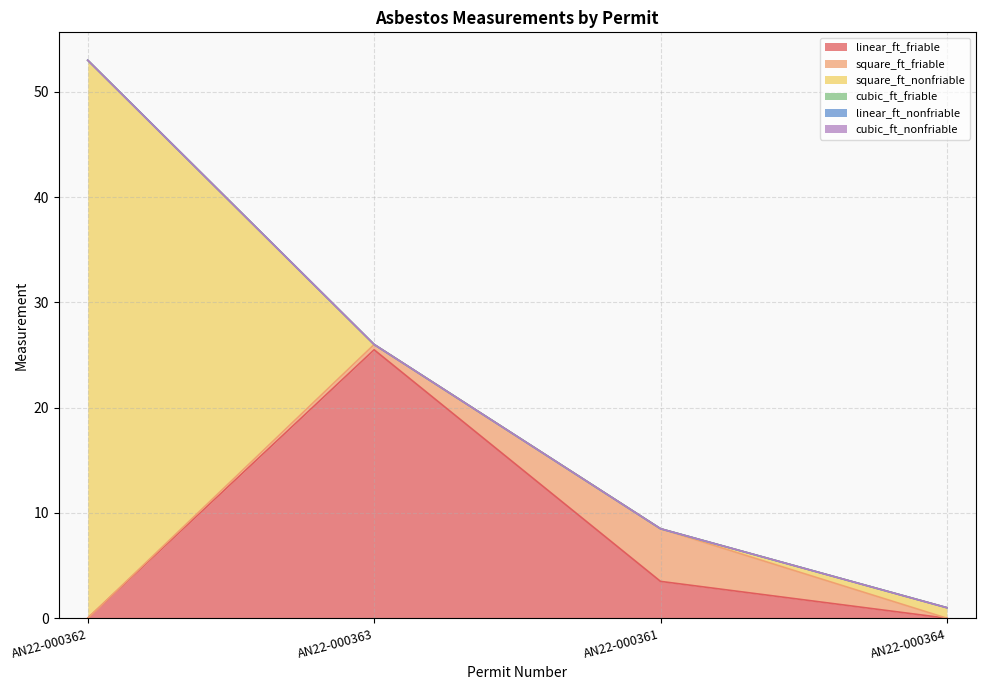

What are all the series names shown in the legend?

linear_ft_friable, square_ft_friable, square_ft_nonfriable, cubic_ft_friable, linear_ft_nonfriable, cubic_ft_nonfriable